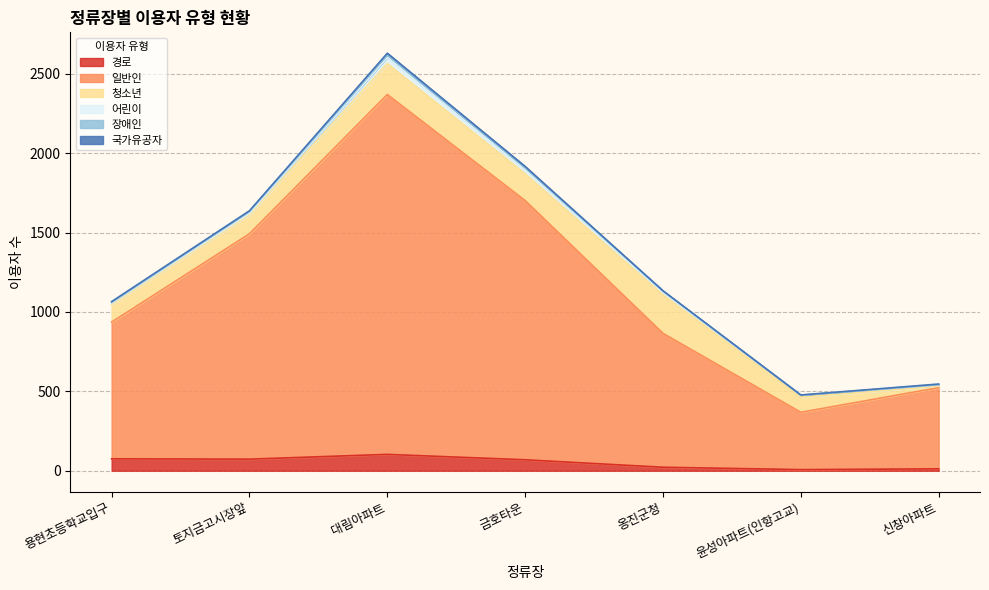

What is the maximum value for 일반인?

2266